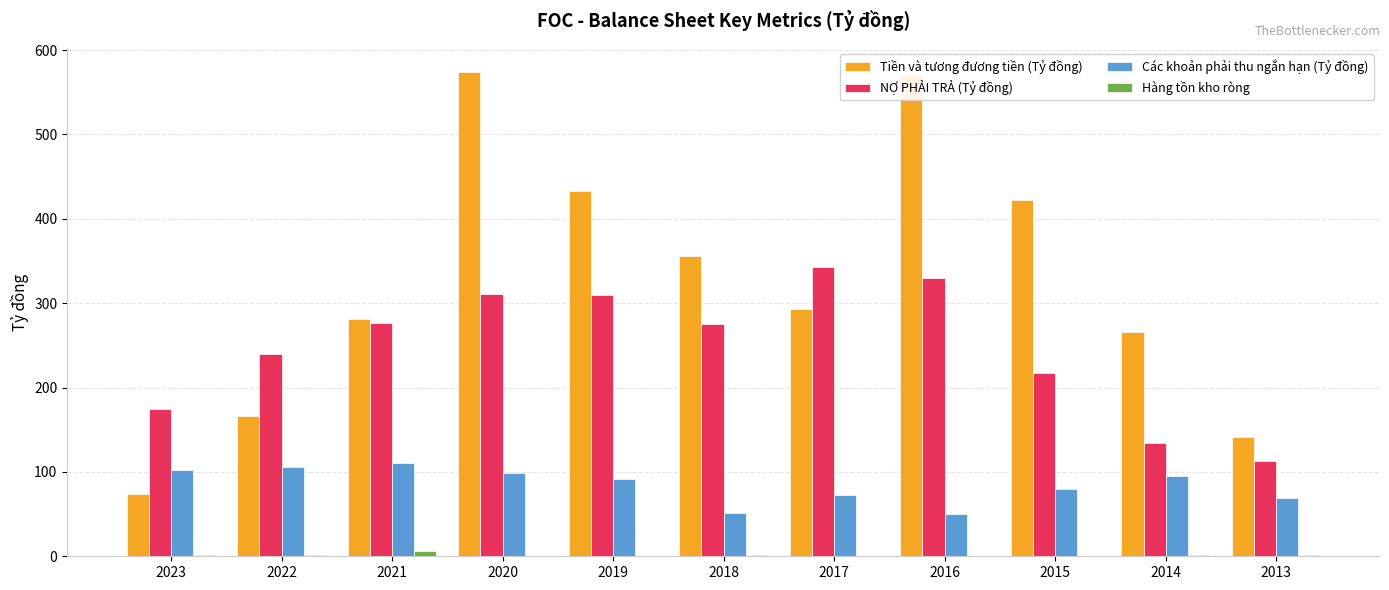

What is the maximum value shown in the chart?

573.8